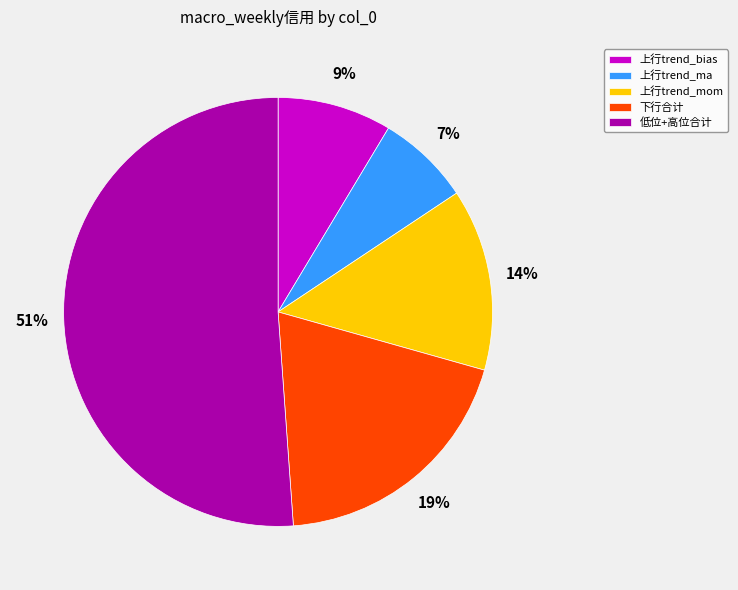

To the nearest percent, what is the combined percentage of 上行trend_ma and 上行trend_mom?

21%